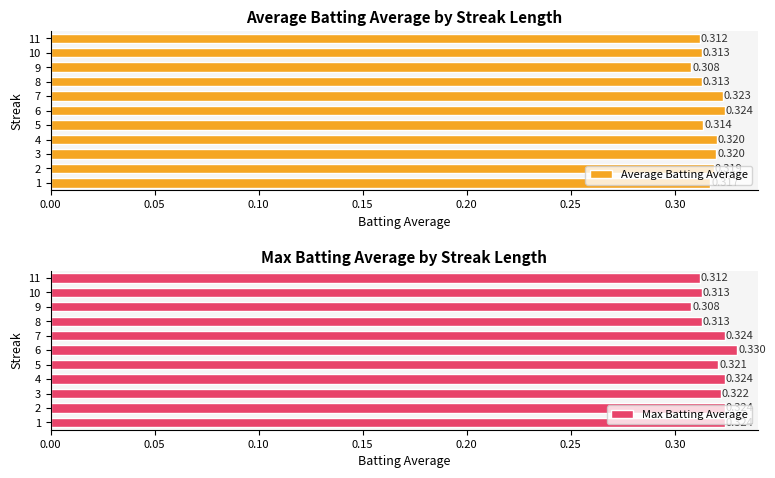

Does the chart contain stacked bars?

No